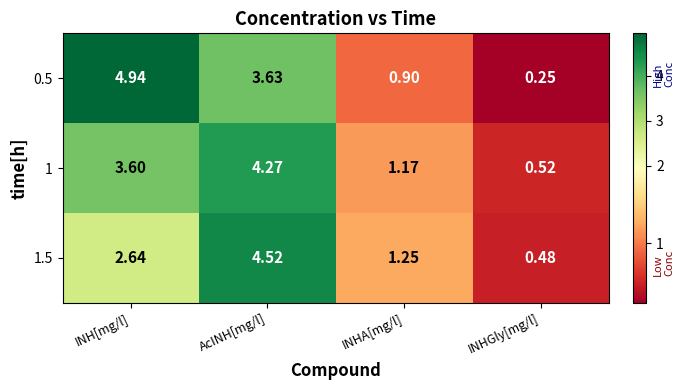

At which label does 1 reach its peak?

AcINH[mg/l]